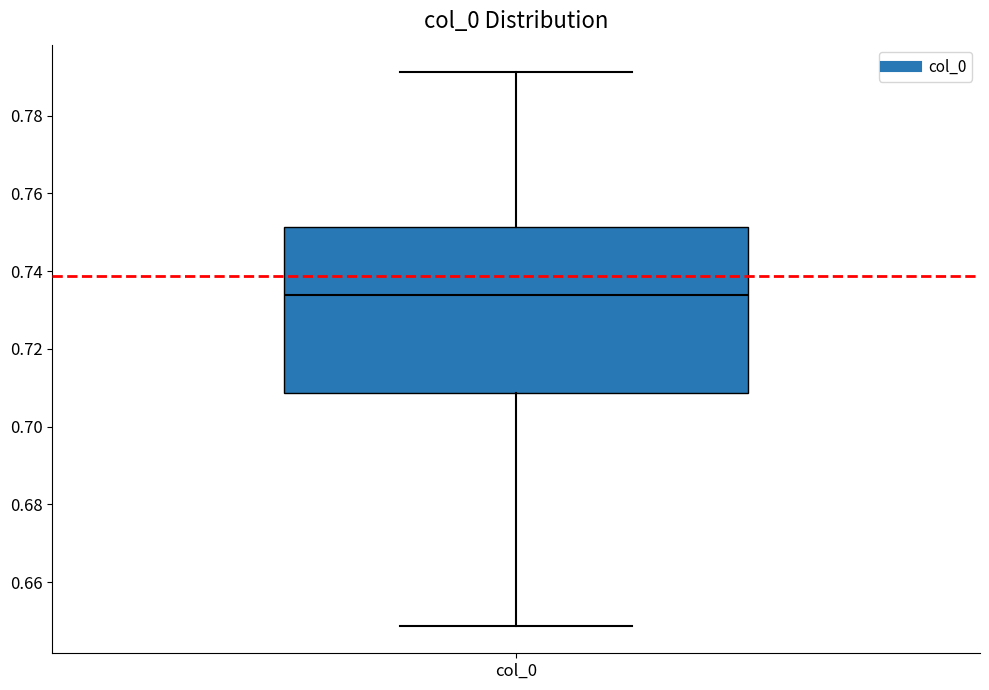

Where does the median line of the box for col_0 sit on the y-axis? The values are not printed on the chart, so give them approximately, as read against the axis.

0.734